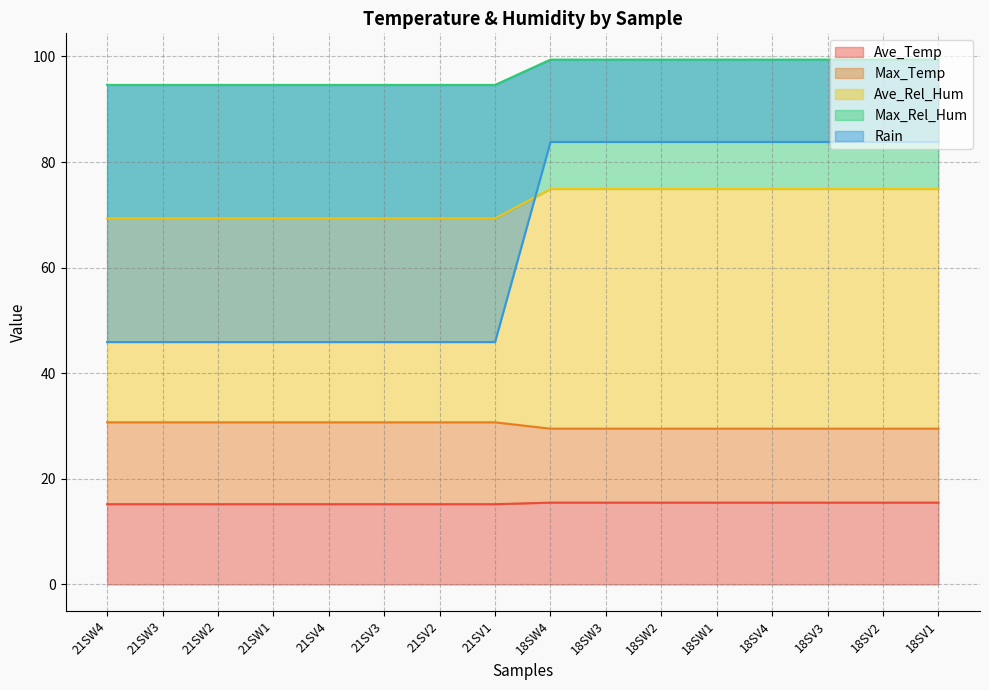

The value of Ave_Temp at 18SW4 is 8.6. True or false?

False